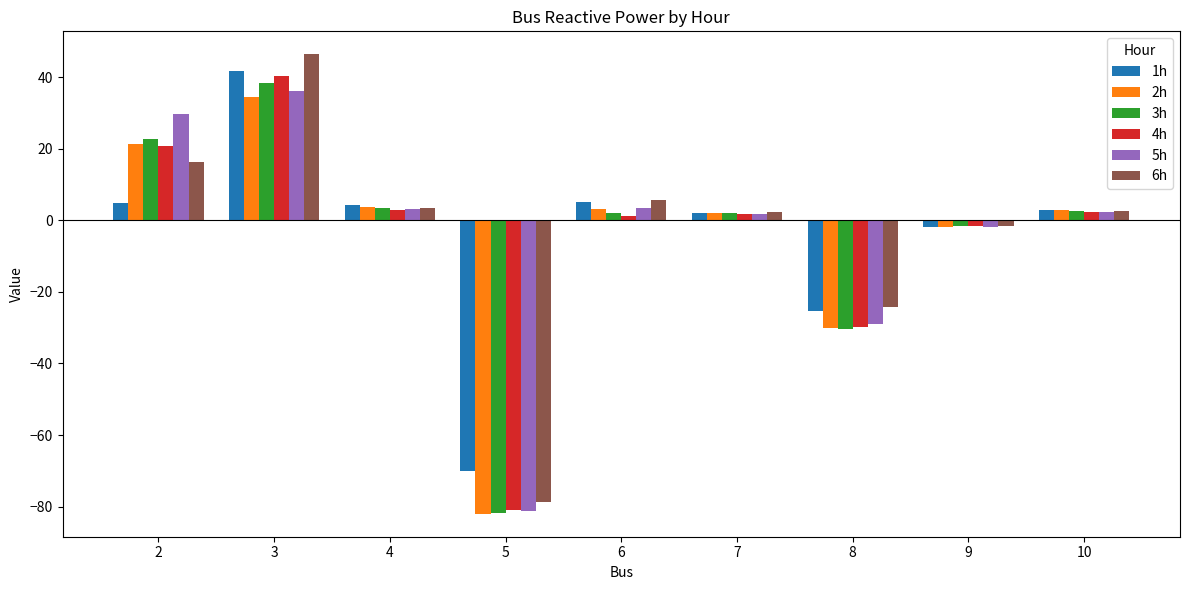

Which series has the widest spread of values?

6h